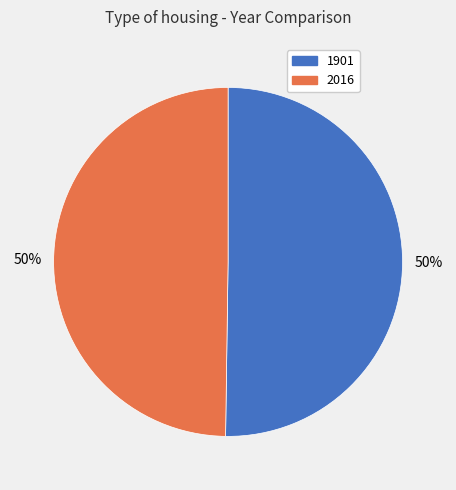

How many segments does this pie chart have?

2